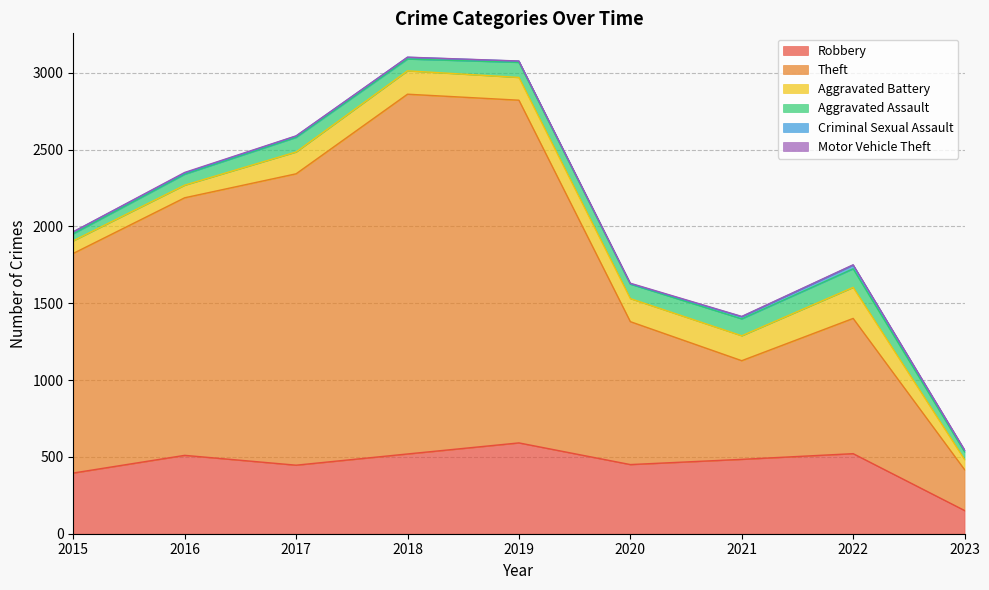

What is the sum of the Motor Vehicle Theft values at 2015 and 2022?

3